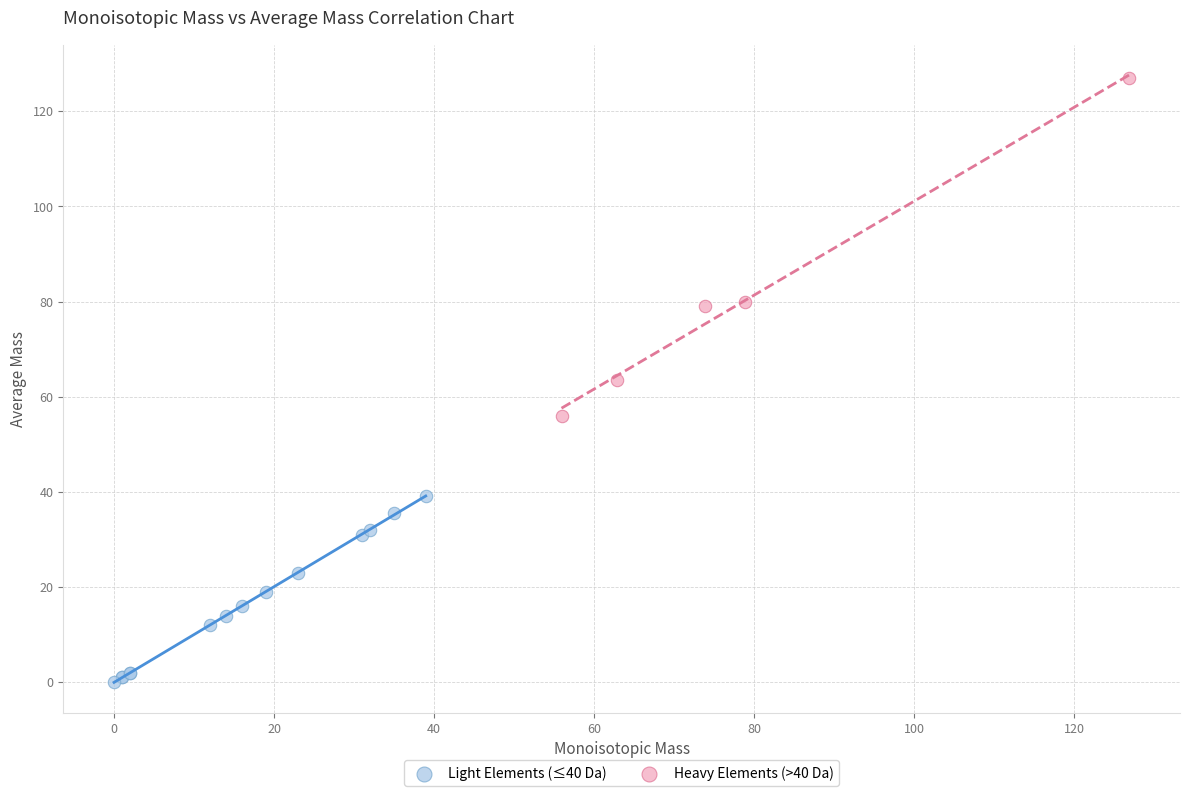

Which series has the widest spread of Y values?

Heavy Elements (>40 Da)